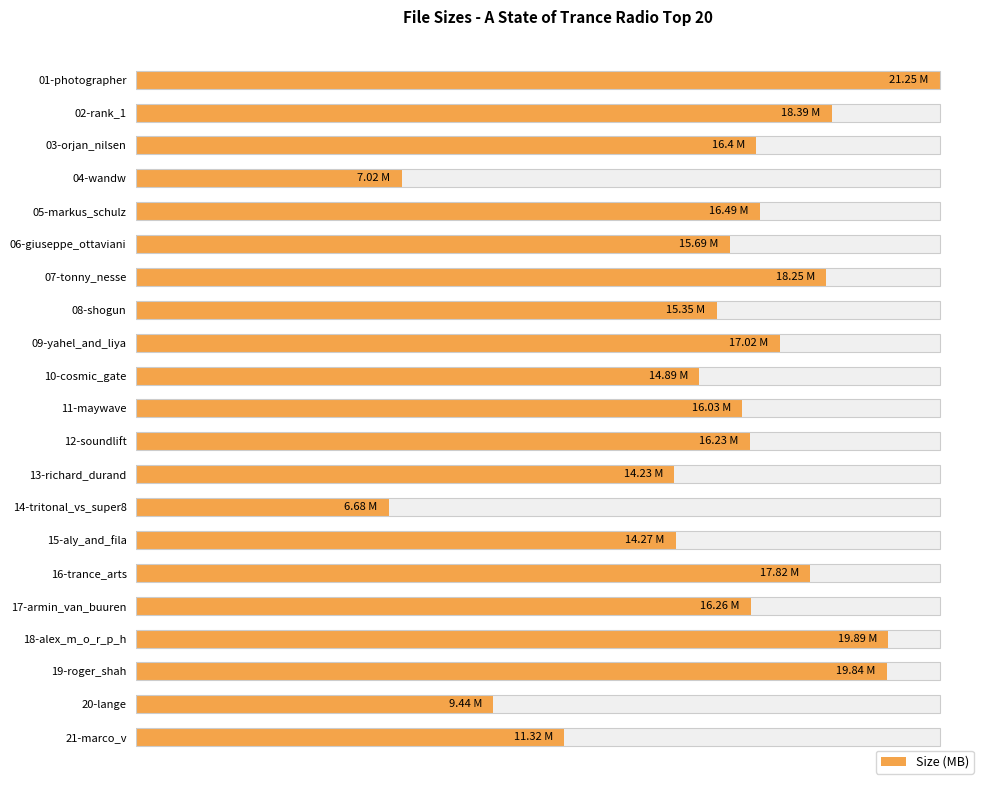

How many values exceed 16?

12